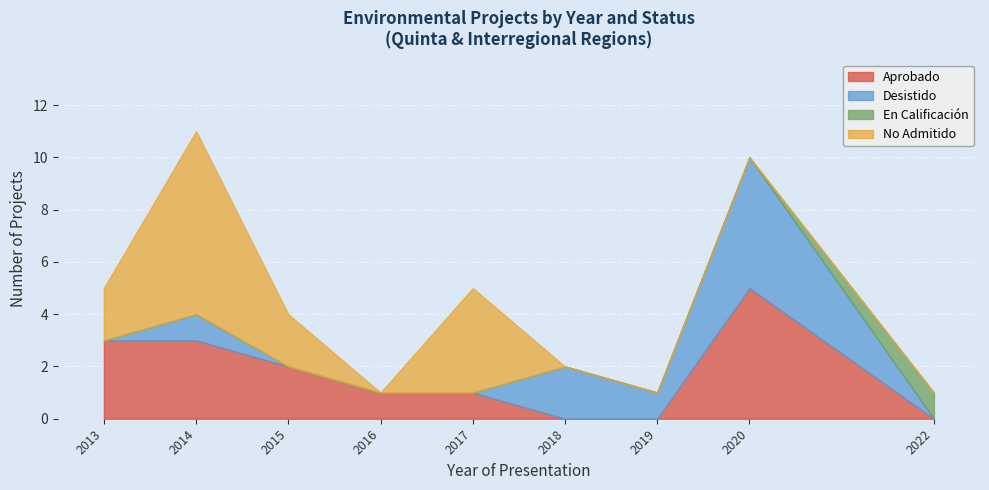

The En Calificación series shows 0 at 2020. True or false?

True